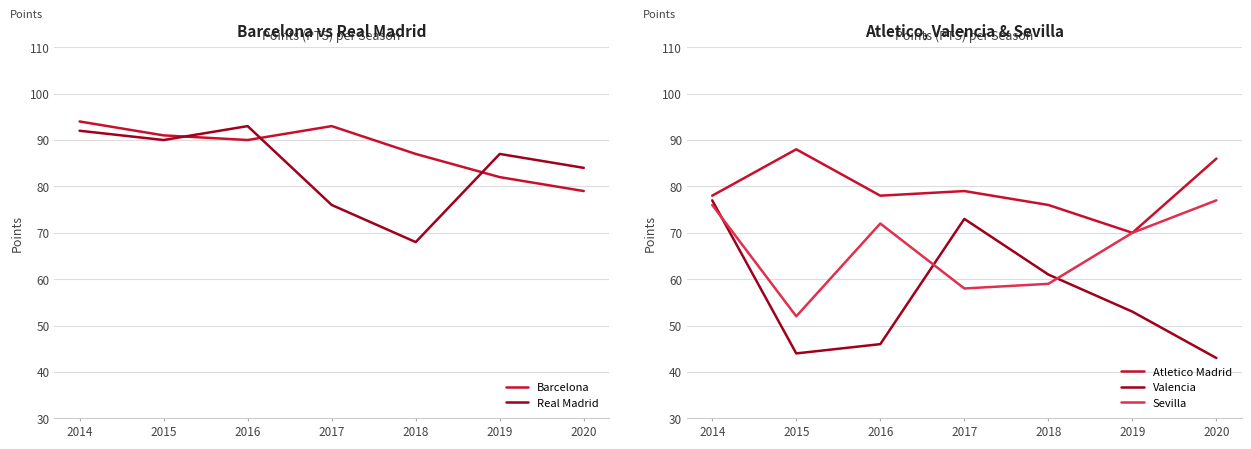

Which has a higher value, 2014 or 2016?

2014